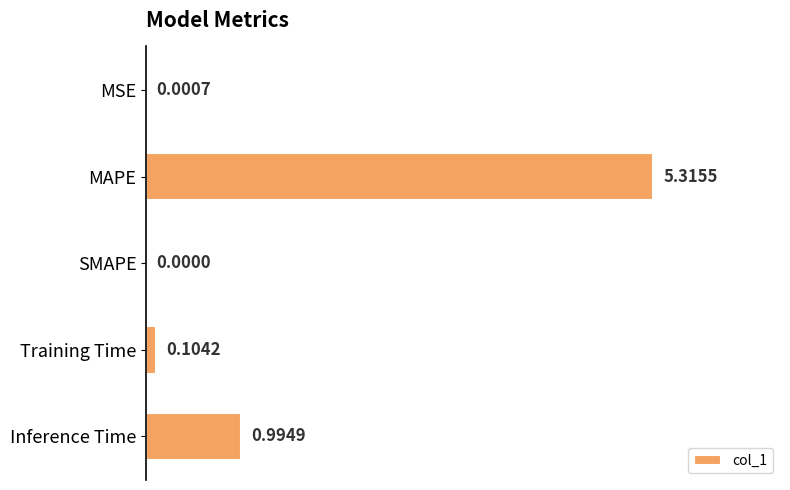

What is the sum of all values?

6.4